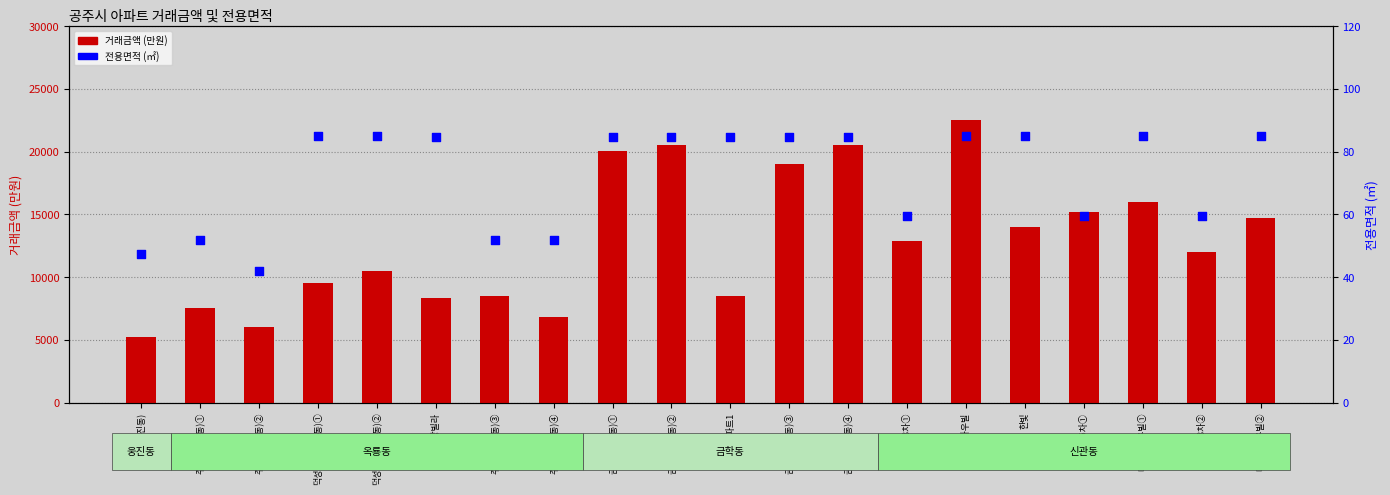

At how many categories does at least one series exceed 19082?

4